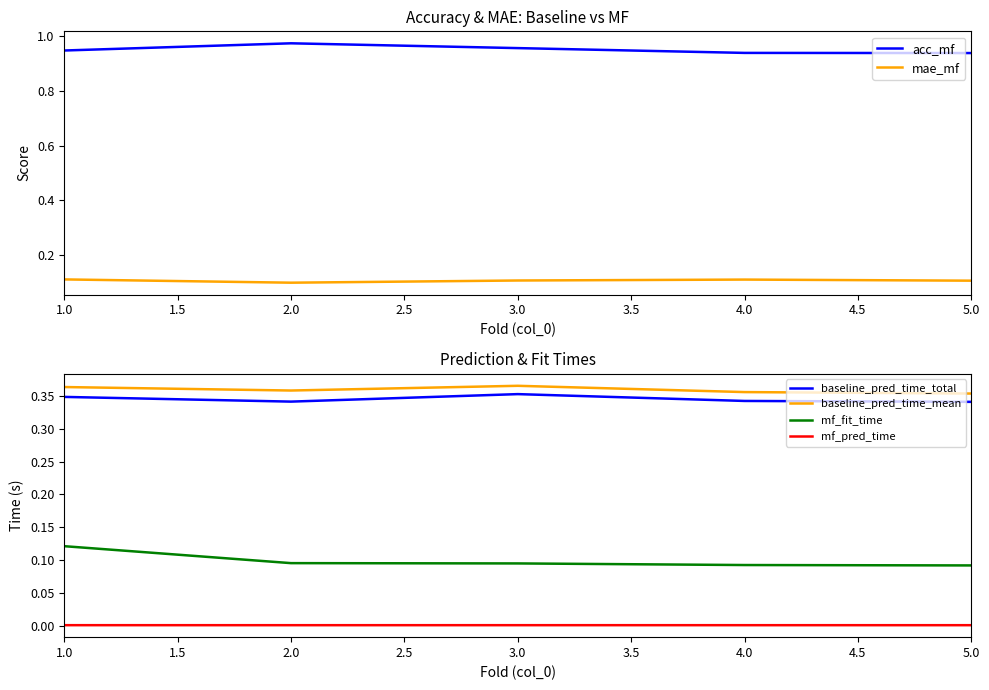

At 1.0, list the series in order from largest to smallest.

acc_mf, baseline_pred_time_mean, baseline_pred_time_total, mf_fit_time, mae_mf, mf_pred_time